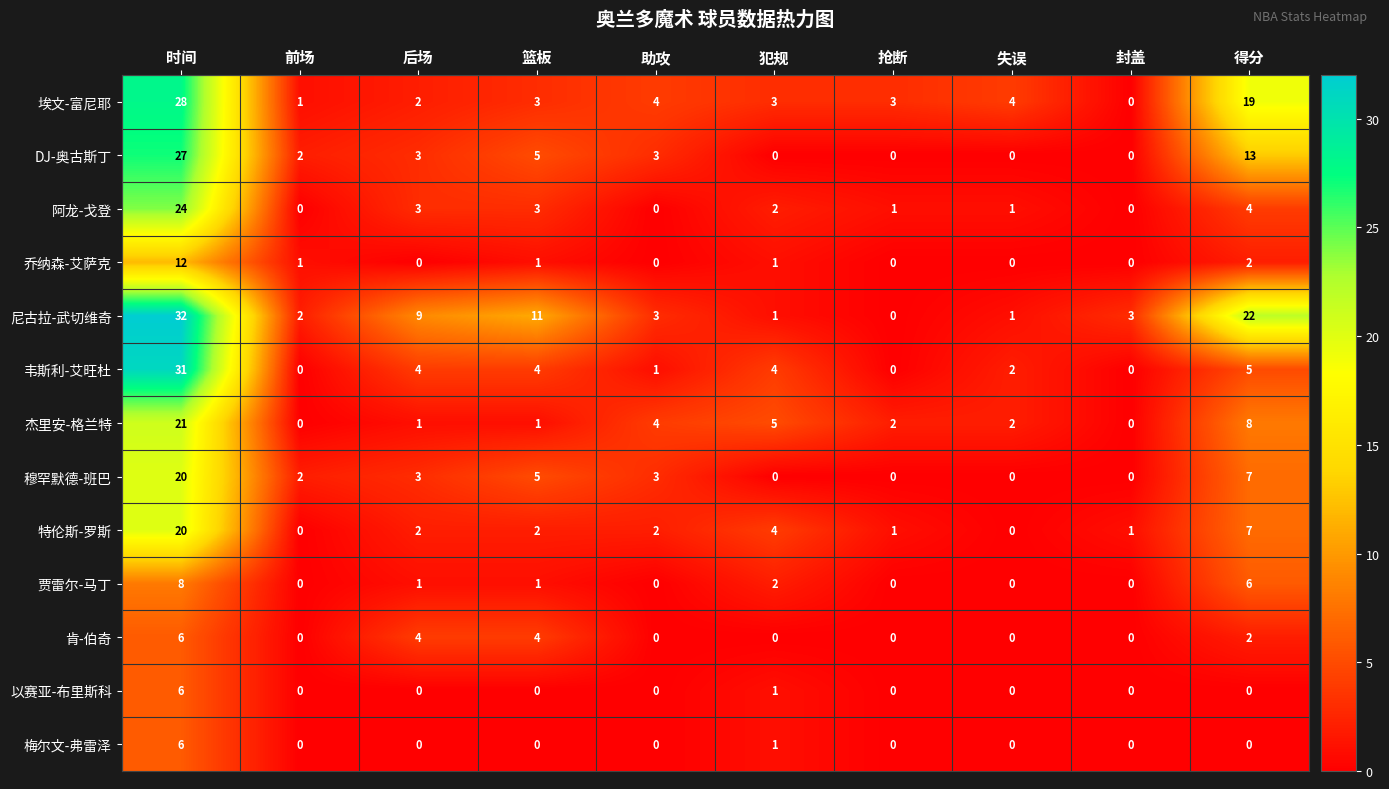

What is the sum of all 乔纳森-艾萨克 values?

17